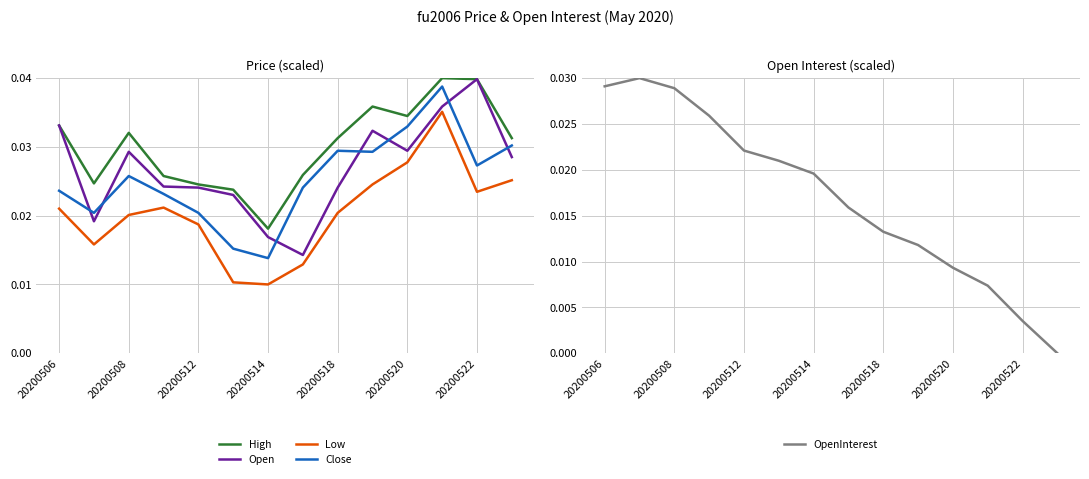

The value of High at 9 is 0.1. True or false?

False